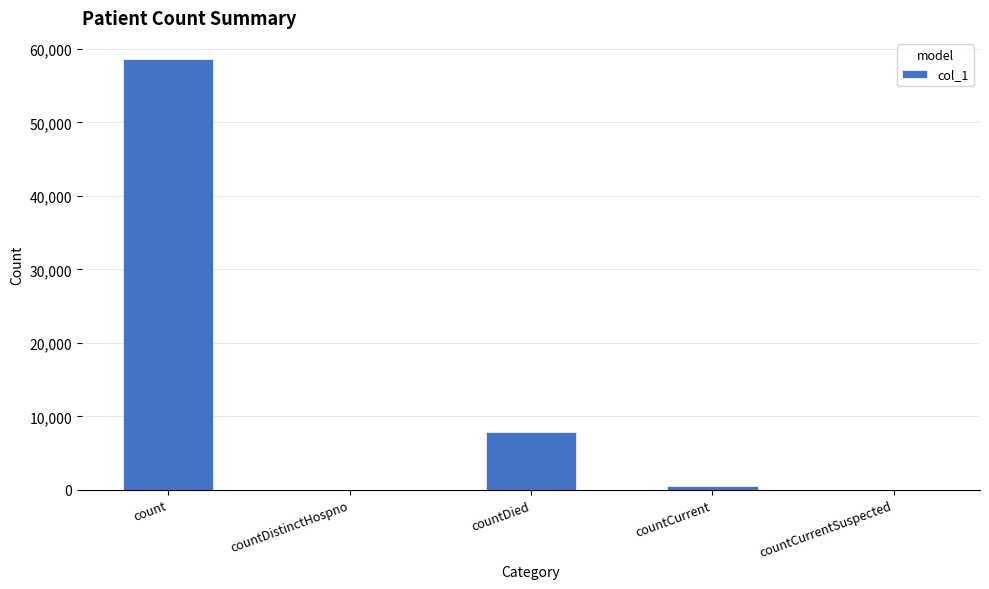

Reading left to right, list all the values displayed in this chart.

count=58565	countDistinctHospno=0	countDied=7806	countCurrent=519	countCurrentSuspected=0